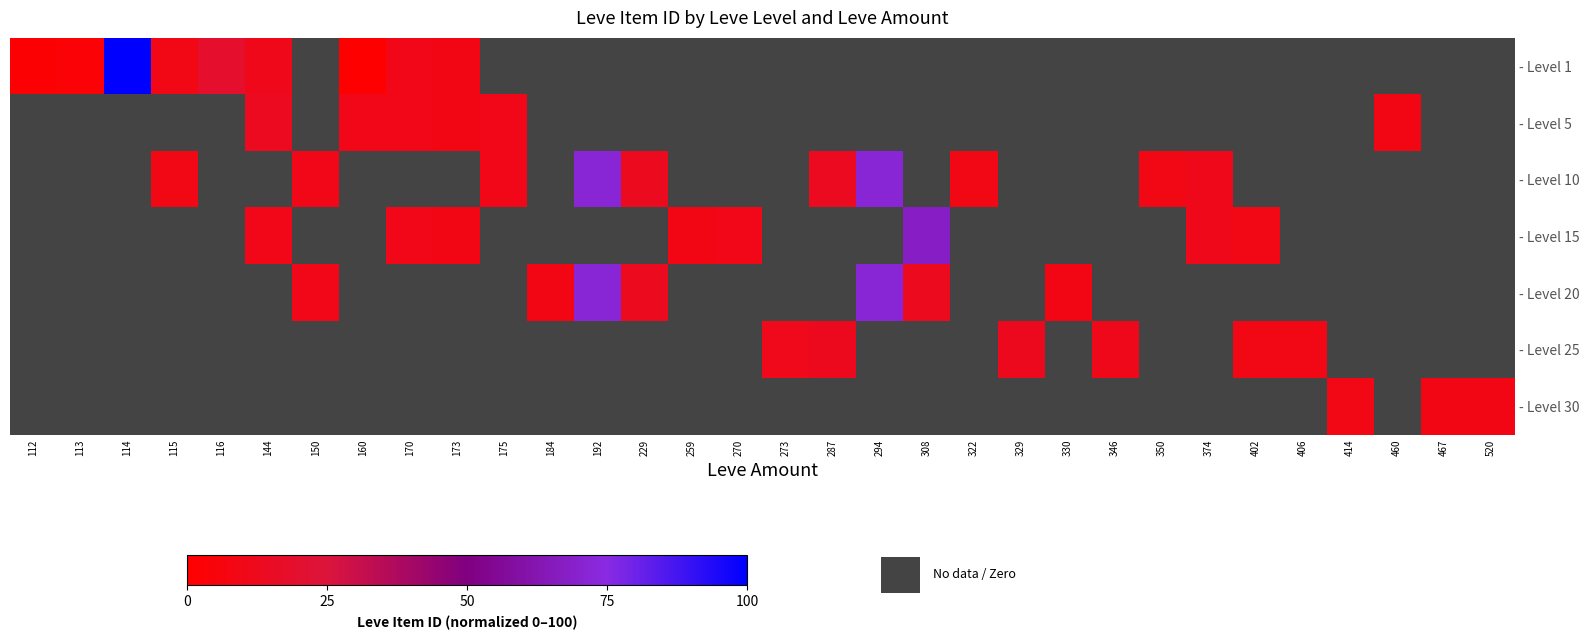

What is the maximum value shown in the chart?

100.0